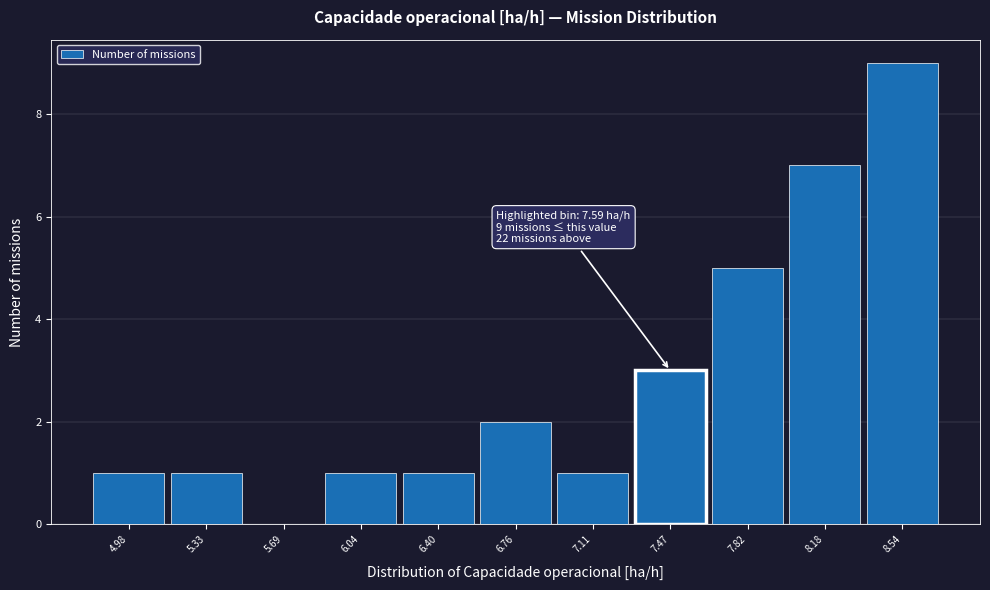

Reading left to right, transcribe all the data shown in this chart.

4.98=1	5.33=1	5.69=0	6.04=1	6.40=1	6.76=2	7.11=1	7.47=3	7.82=5	8.18=7	8.54=9